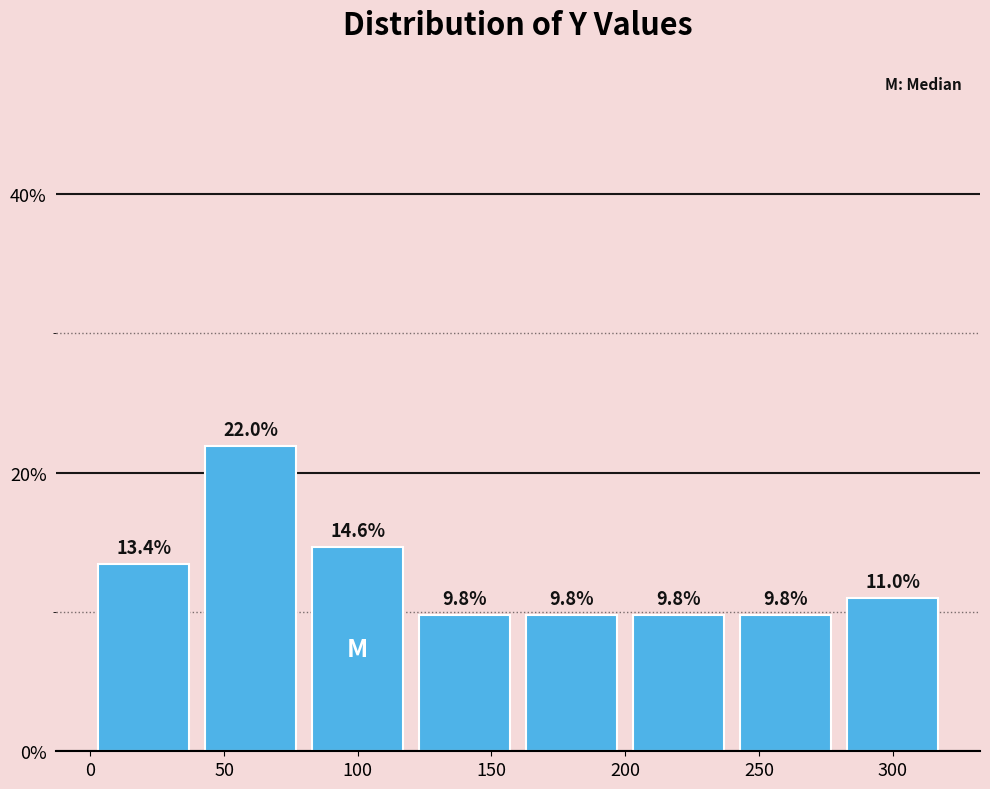

Which range on the x-axis has the tallest bar?

40 to 80